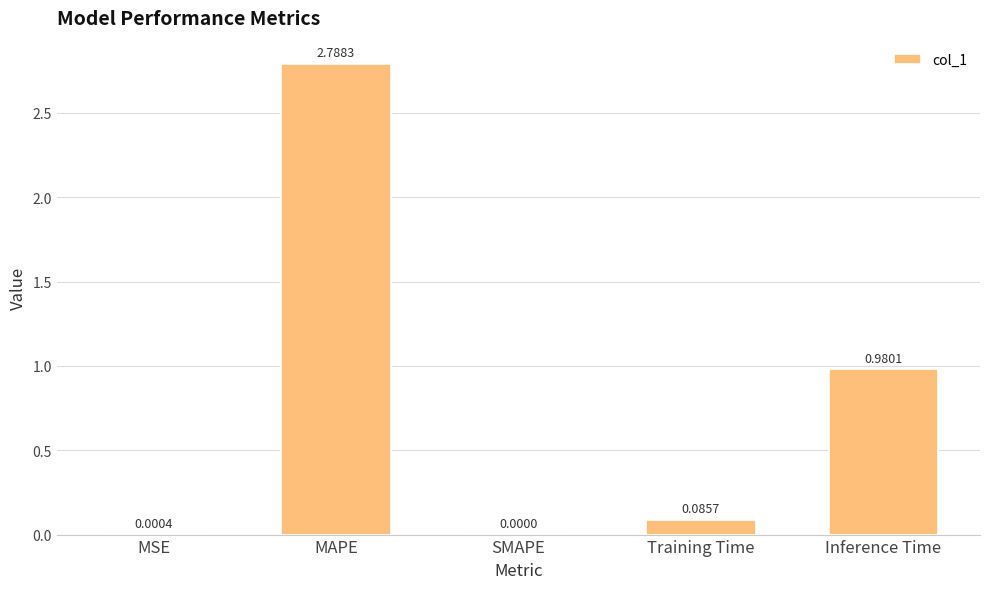

What is the change in value from SMAPE to Inference Time?

+1.0